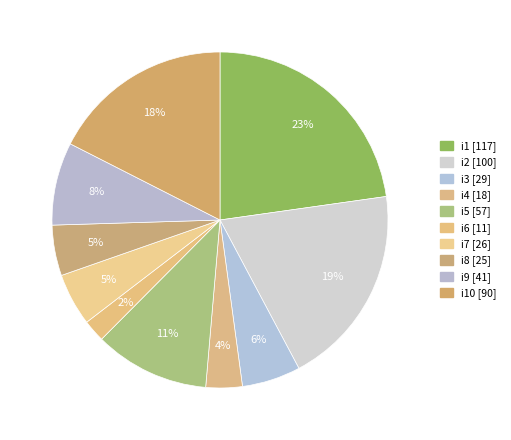

How many segments does this pie chart have?

10